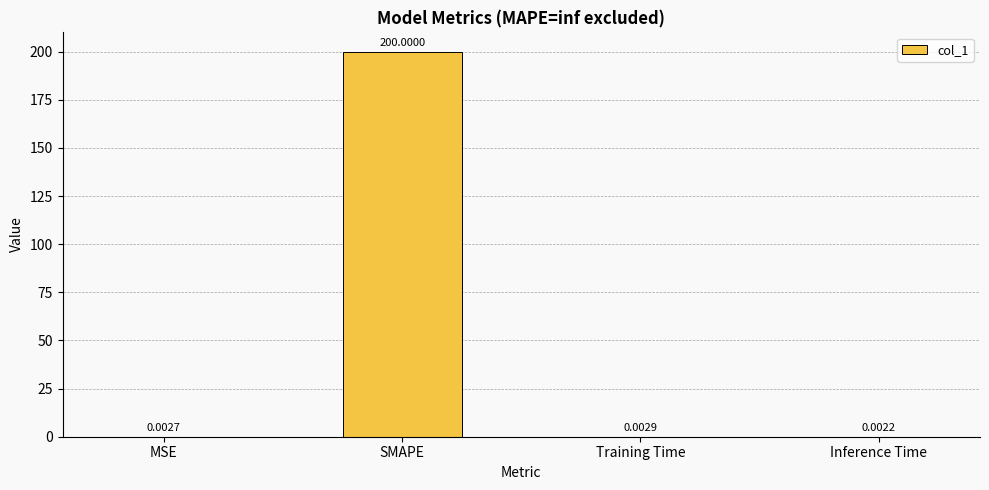

At which label is the value closest to 100?

Training Time